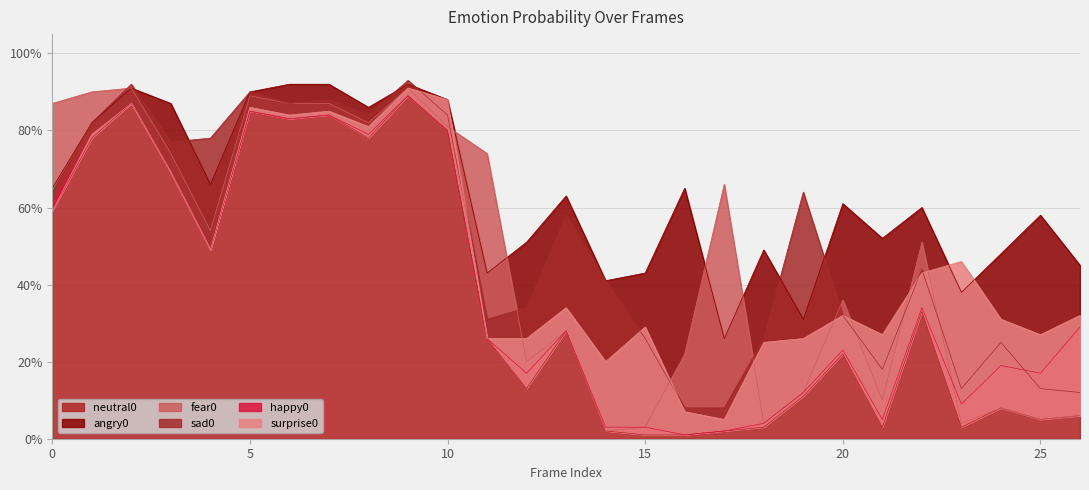

Which label corresponds to the largest value in the chart?

9